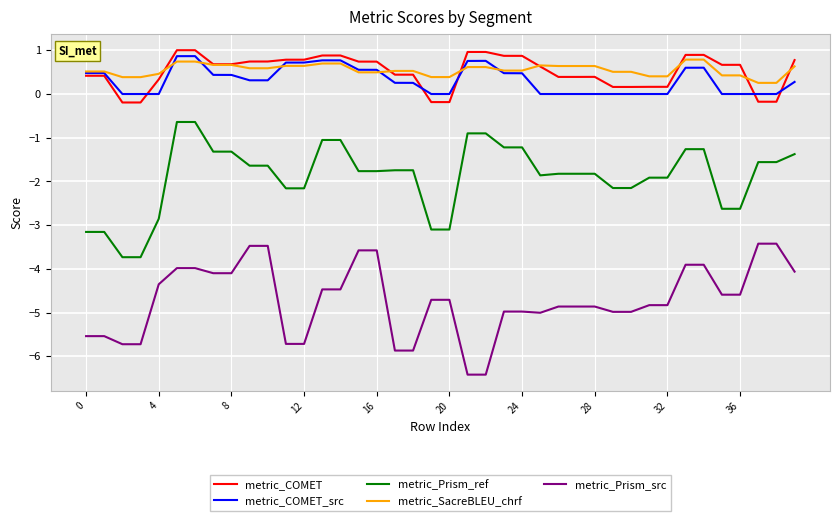

What is the greatest value displayed?

1.0